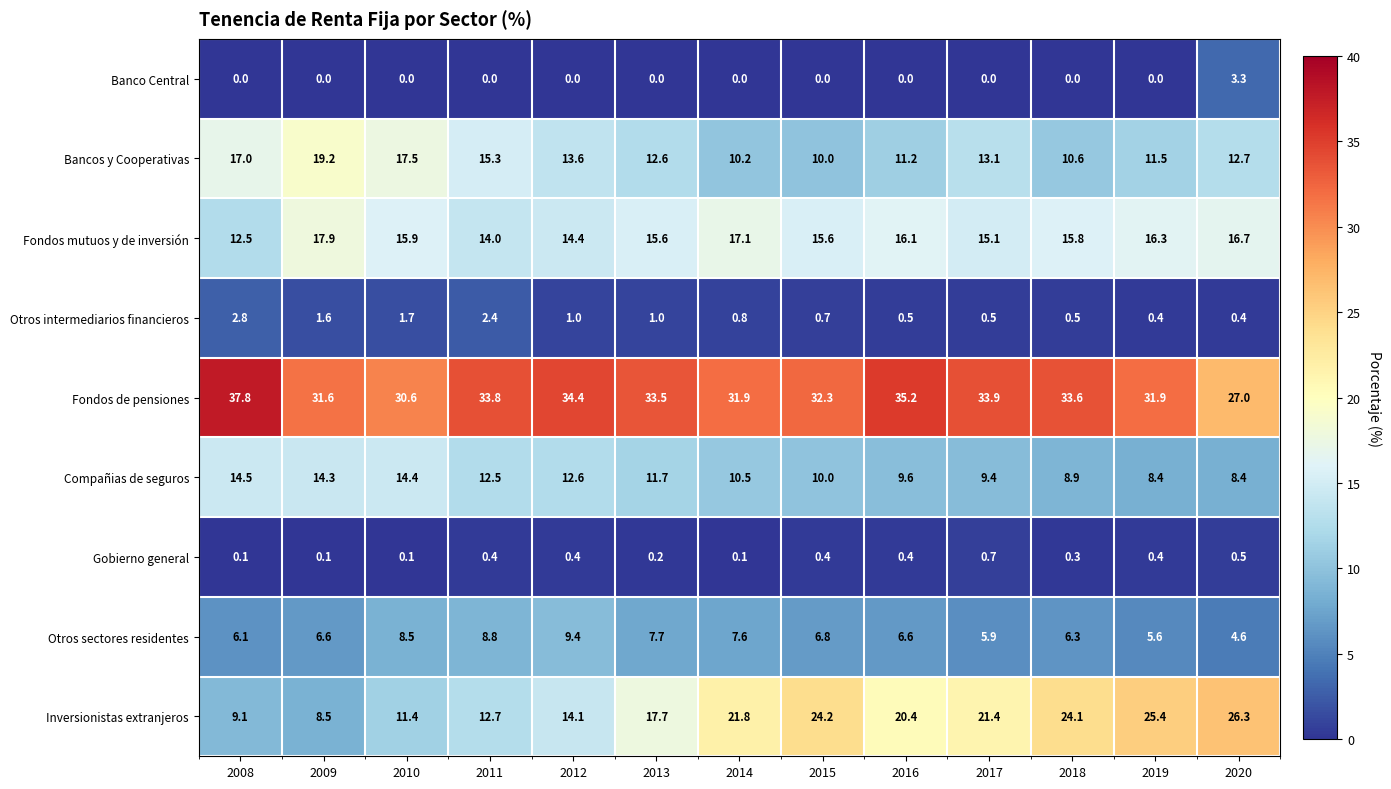

What is the total value across all series at 2013?

100.0